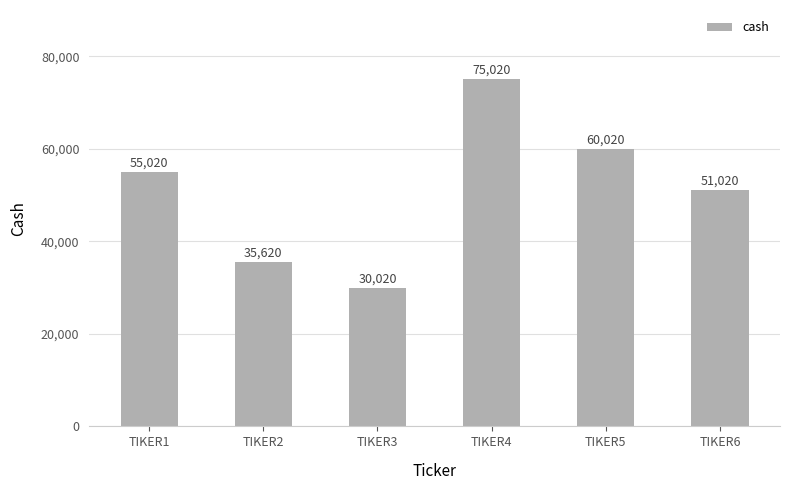

What is the maximum value shown in the chart?

75020